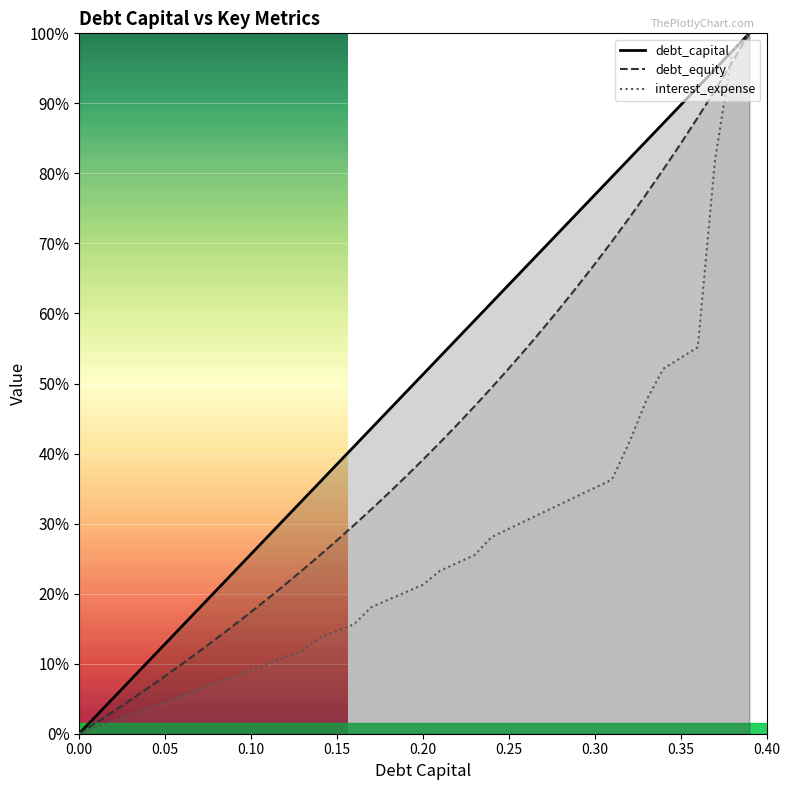

What is the average value of the debt_equity series?

0.4